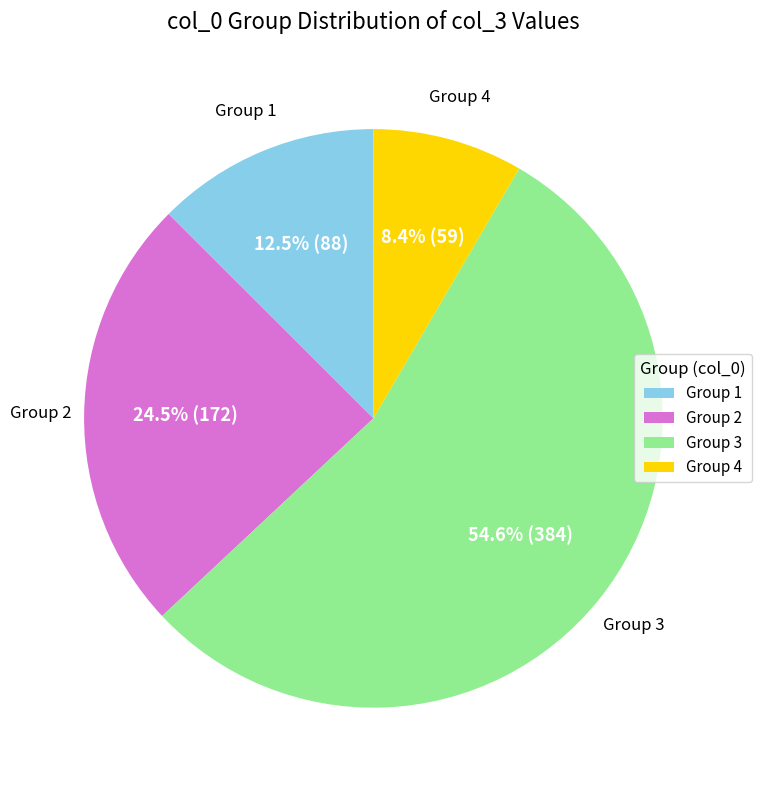

Combined, do Group 3 and Group 2 account for over 50%?

Yes